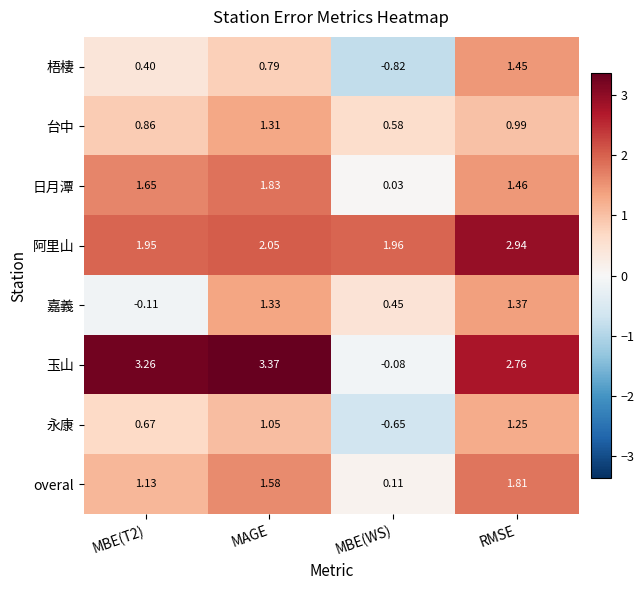

Which series has the largest range (max minus min)?

玉山